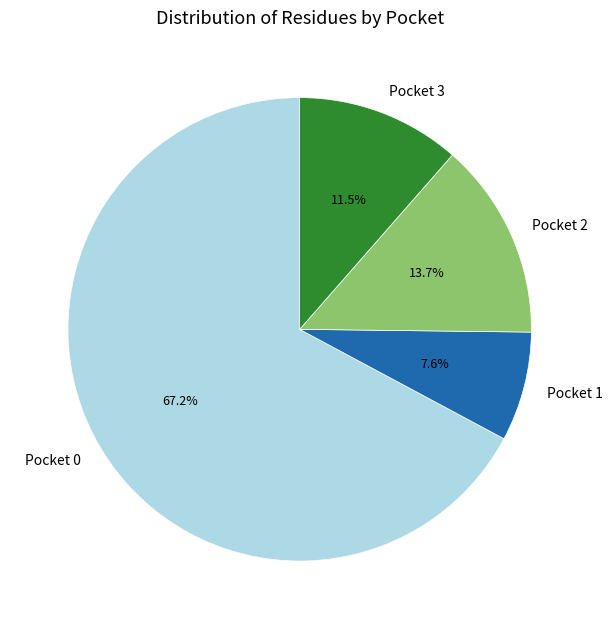

Rank the categories by value from lowest to highest.

Pocket 1, Pocket 3, Pocket 2, Pocket 0